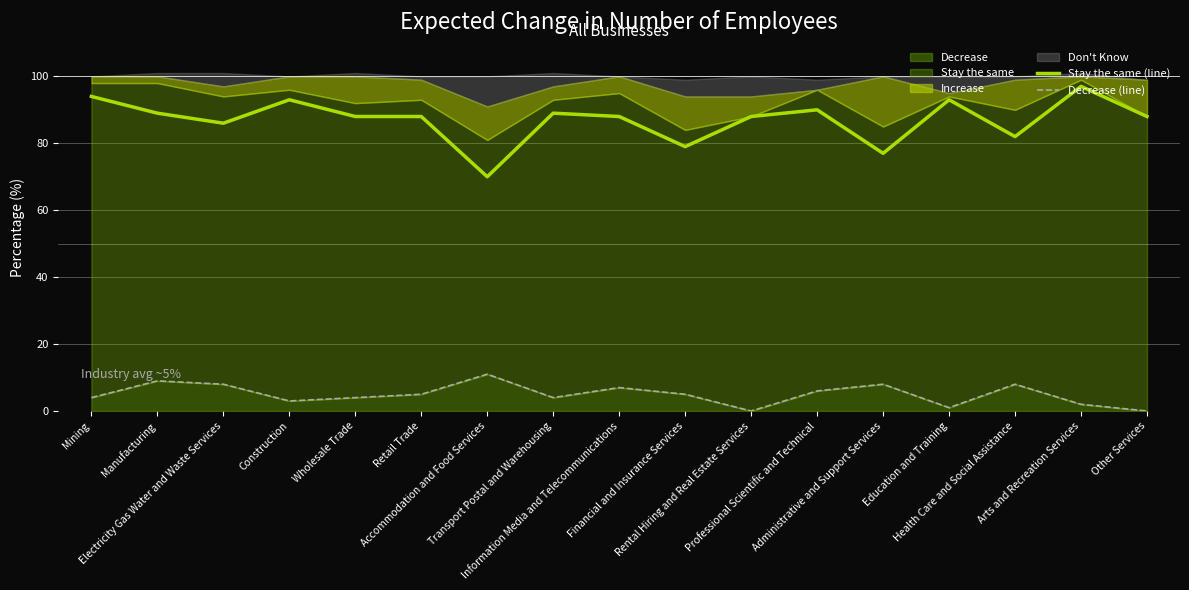

Reading left to right, what are all the values shown in this chart?

Stay the same (line): Mining=94	Manufacturing=89	Electricity Gas Water and Waste Services=86	Construction=93	Wholesale Trade=88	Retail Trade=88	Accommodation and Food Services=70	Transport Postal and Warehousing=89	Information Media and Telecommunications=88	Financial and Insurance Services=79	Rental Hiring and Real Estate Services=88	Professional Scientific and Technical=90	Administrative and Support Services=77	Education and Training=93	Health Care and Social Assistance=82	Arts and Recreation Services=97	Other Services=88
Decrease (line): Mining=4	Manufacturing=9	Electricity Gas Water and Waste Services=8	Construction=3	Wholesale Trade=4	Retail Trade=5	Accommodation and Food Services=11	Transport Postal and Warehousing=4	Information Media and Telecommunications=7	Financial and Insurance Services=5	Rental Hiring and Real Estate Services=0	Professional Scientific and Technical=6	Administrative and Support Services=8	Education and Training=1	Health Care and Social Assistance=8	Arts and Recreation Services=2	Other Services=0